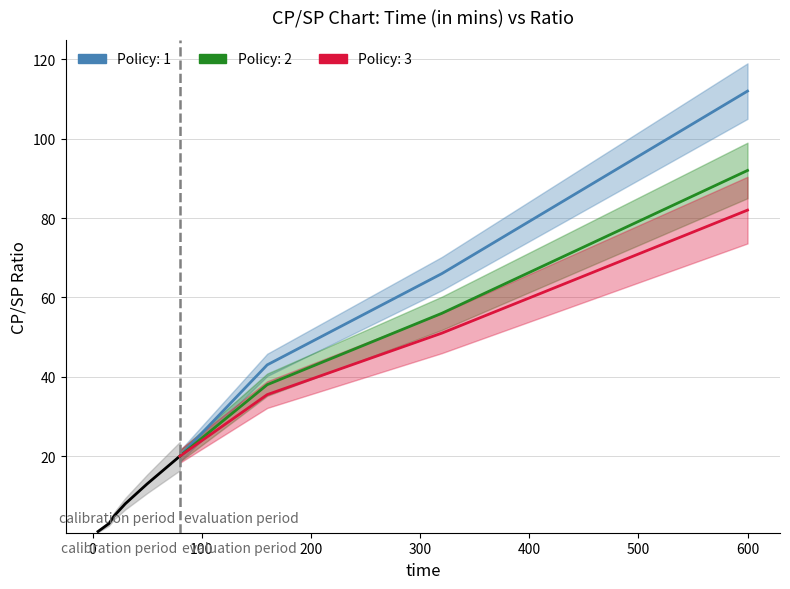

How many values exceed 13?

5